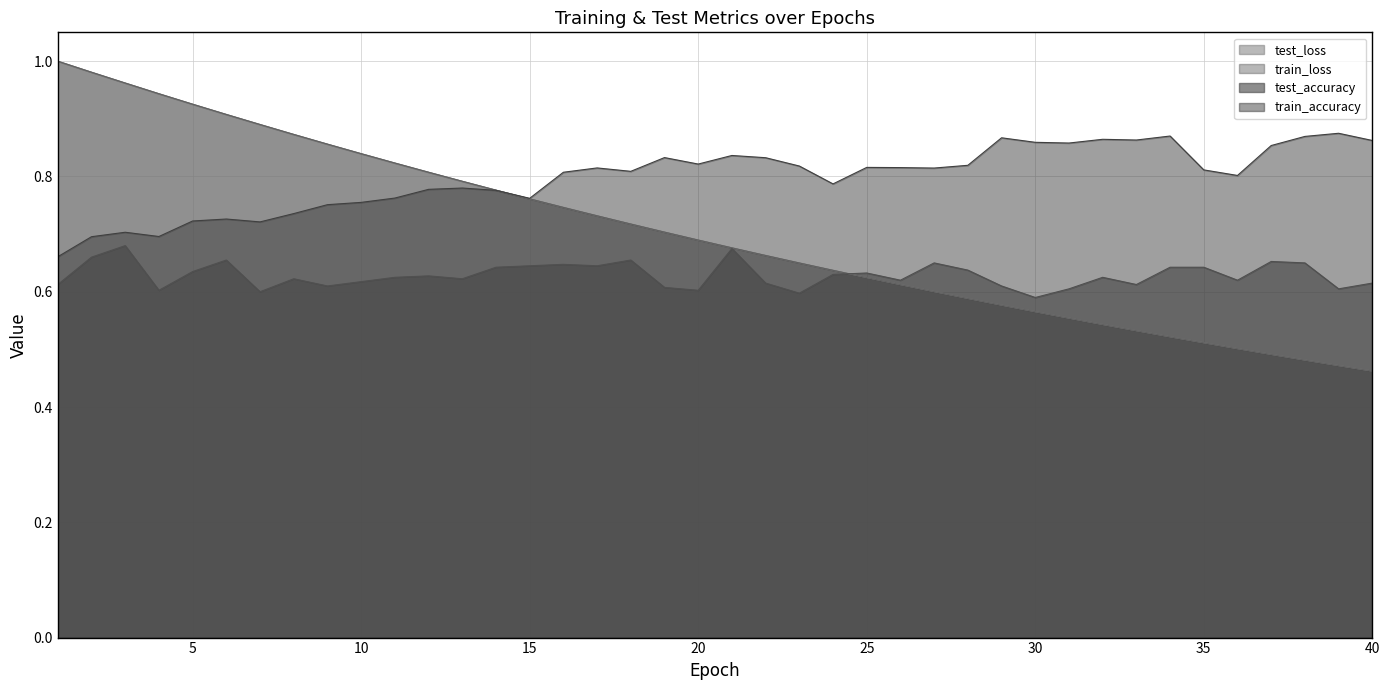

At which category is the sum across all series the highest?

2